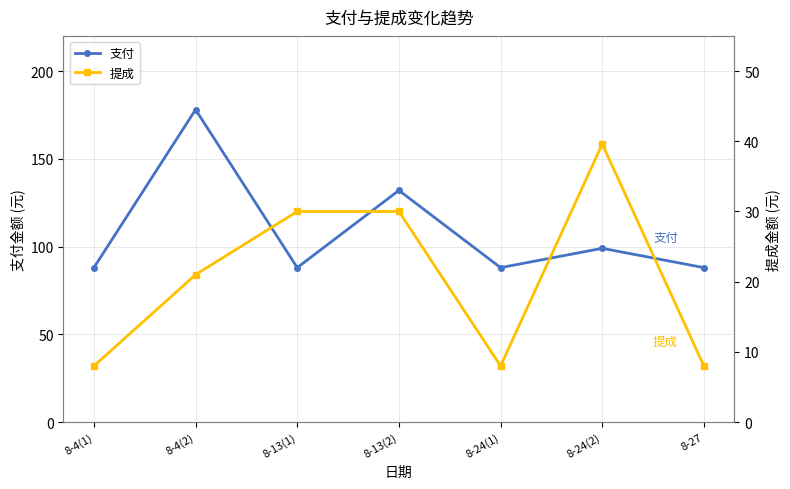

At which category is the sum across all series the highest?

8-4(2)